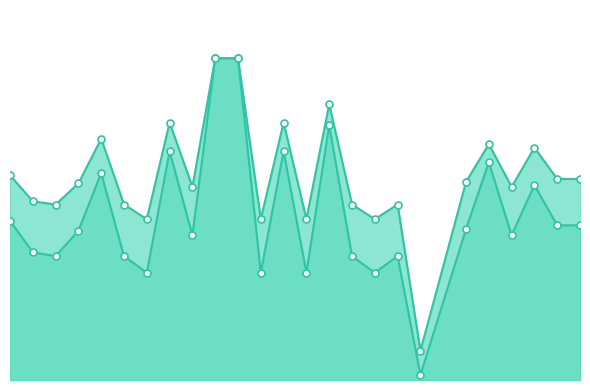

What is the sum of all f1_line values?

12.7